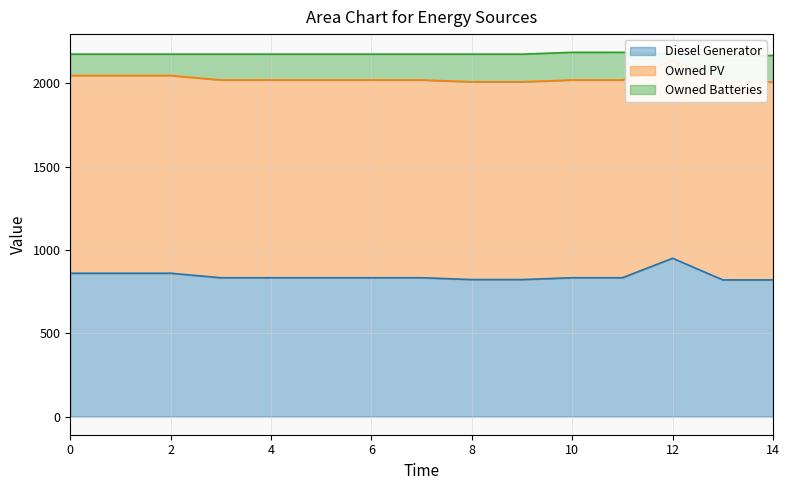

What is the sum of the Diesel Generator values at 11 and 7?

1666